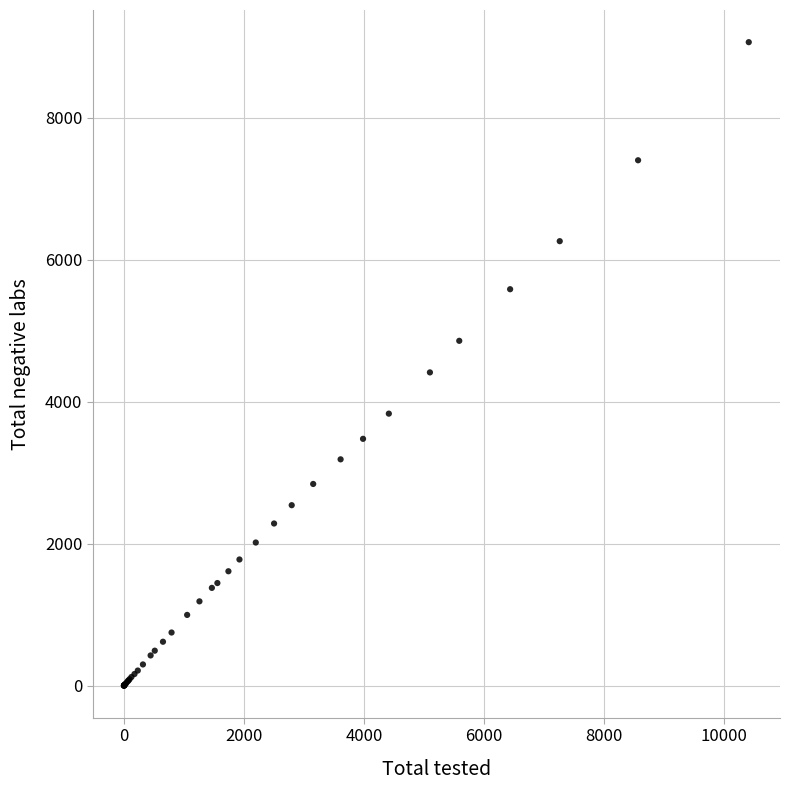

What Y value in the scatter plot is closest to 4532?

4412